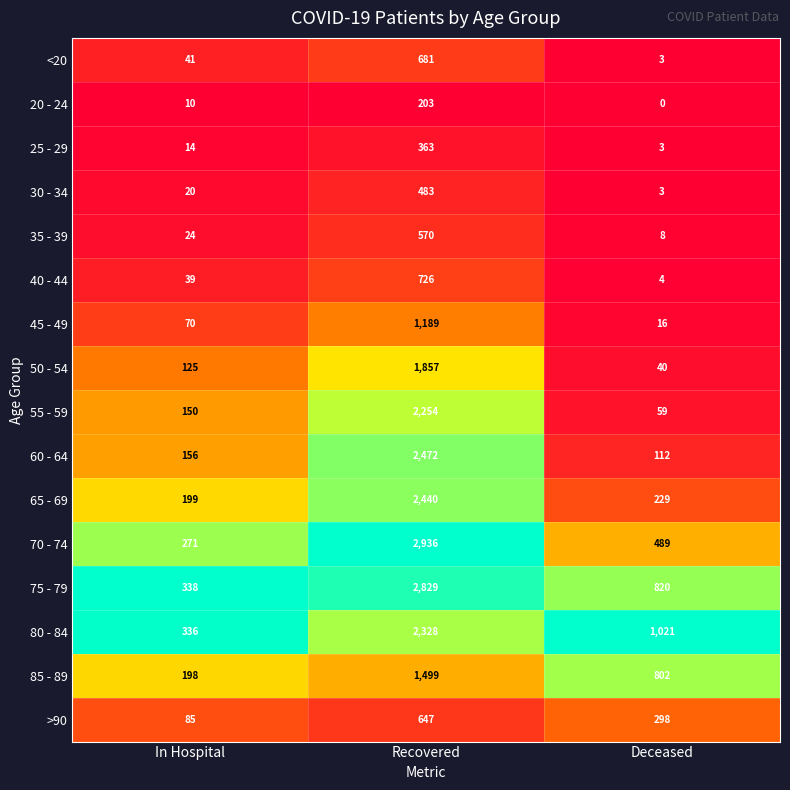

What is the difference between the maximum and minimum values in the 25 - 29 series?

360